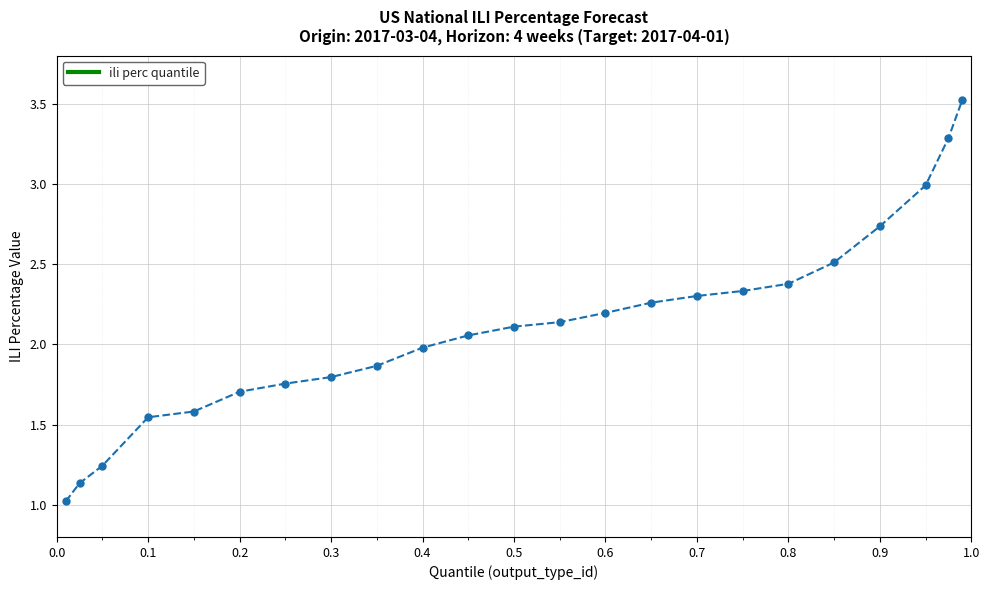

What is the difference between the second highest and second lowest values?

2.2